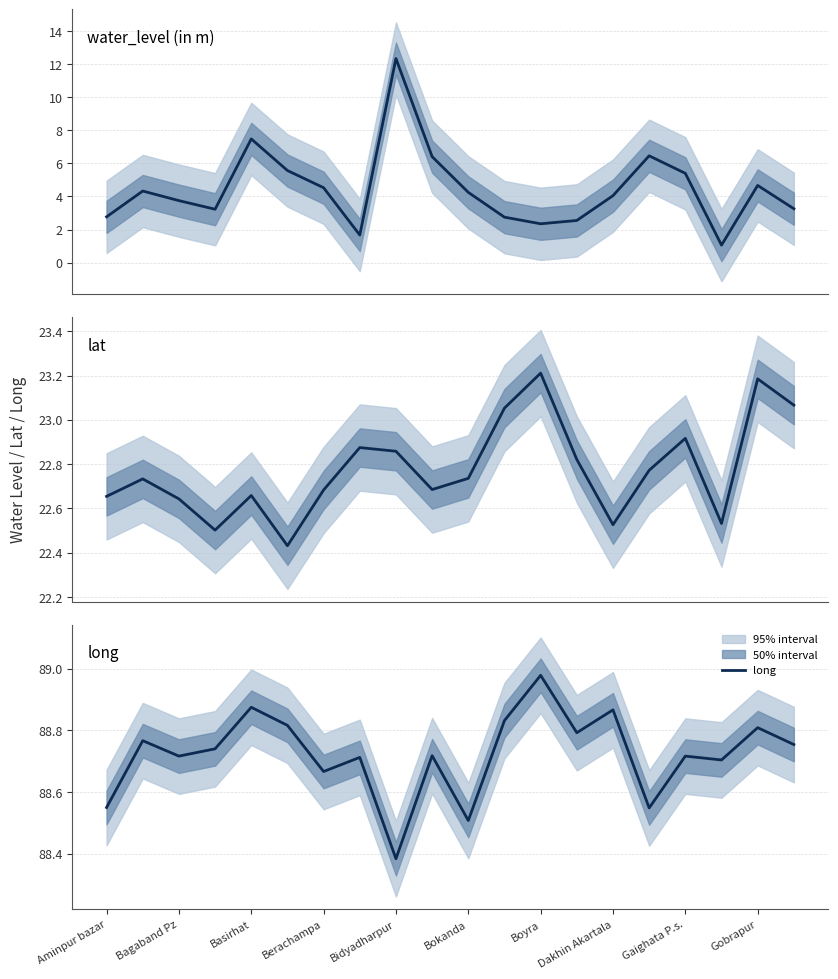

Where is long nearest to the value 88?

Bidyadharpur